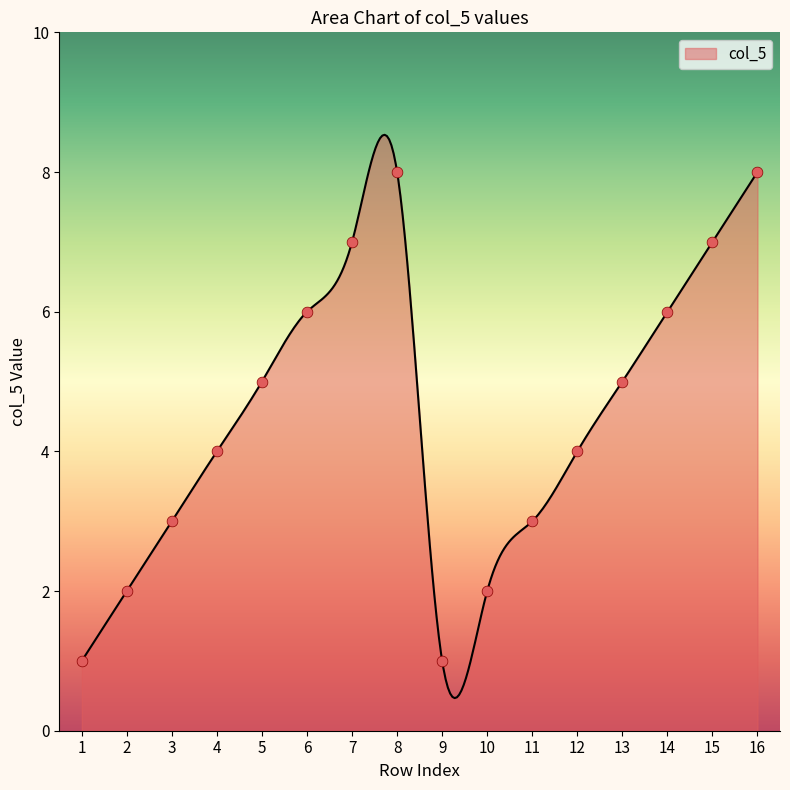

Which has a higher value, 5 or 4?

5